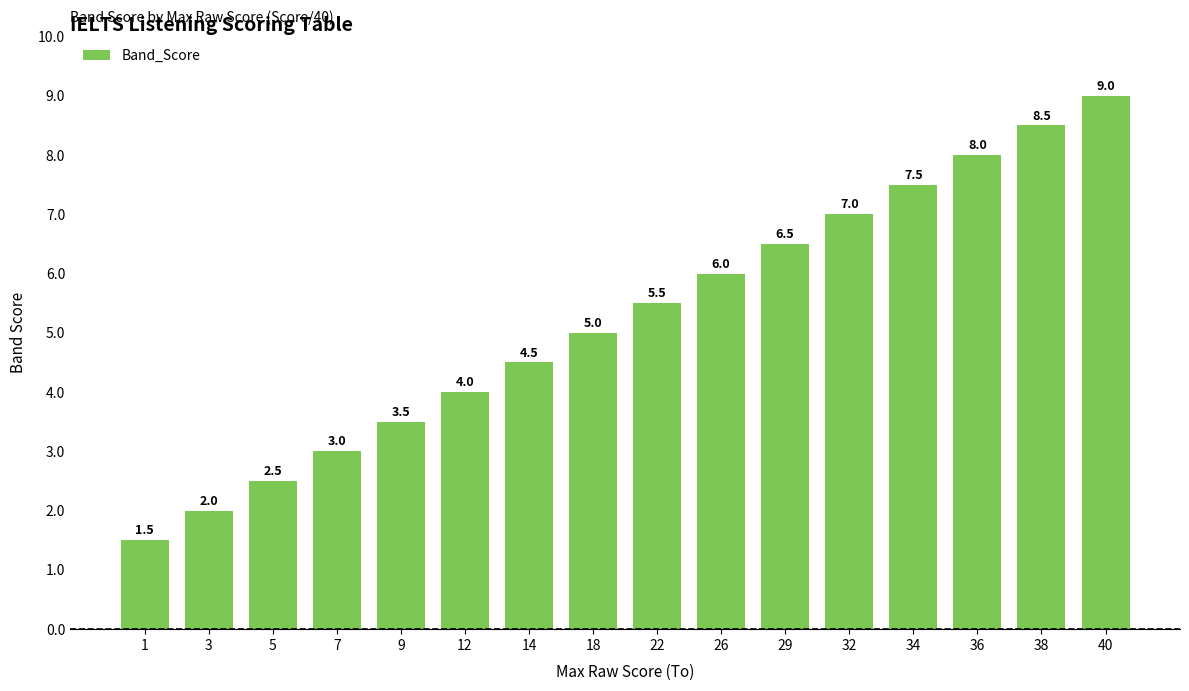

What is the sum of the values at 9 and 26?

9.5